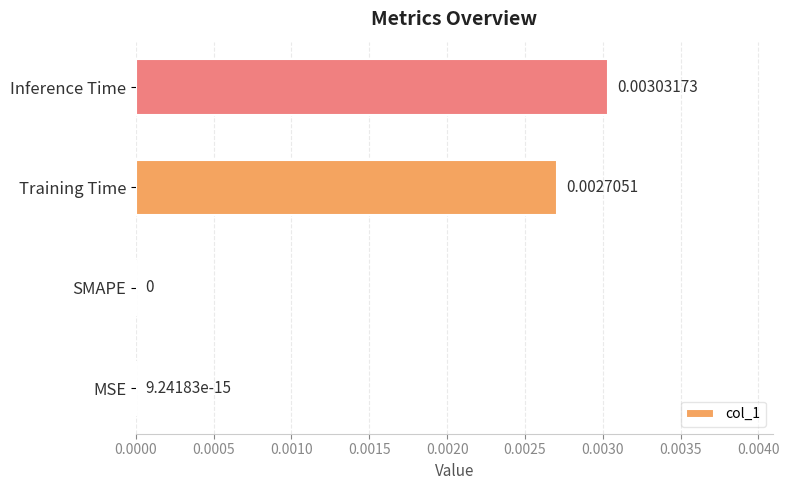

How many values exceed 0?

3